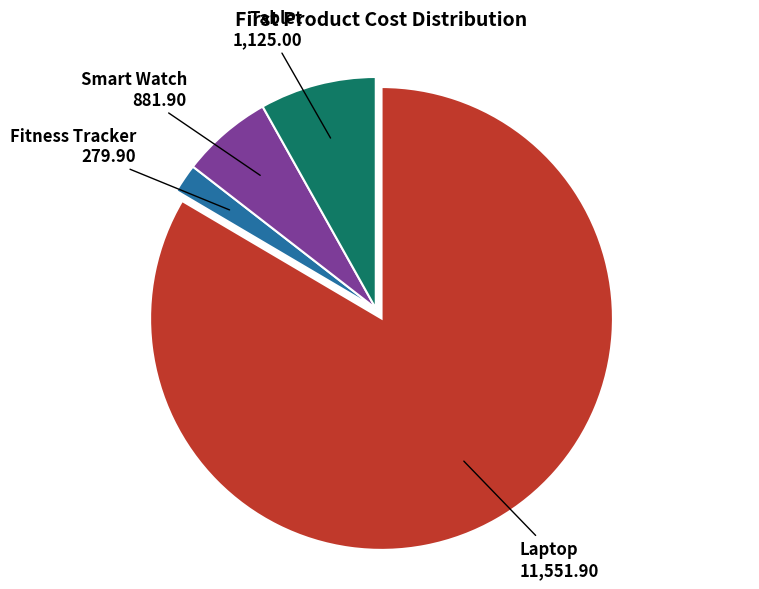

True or false: Tablet accounts for 8% of the total.

True